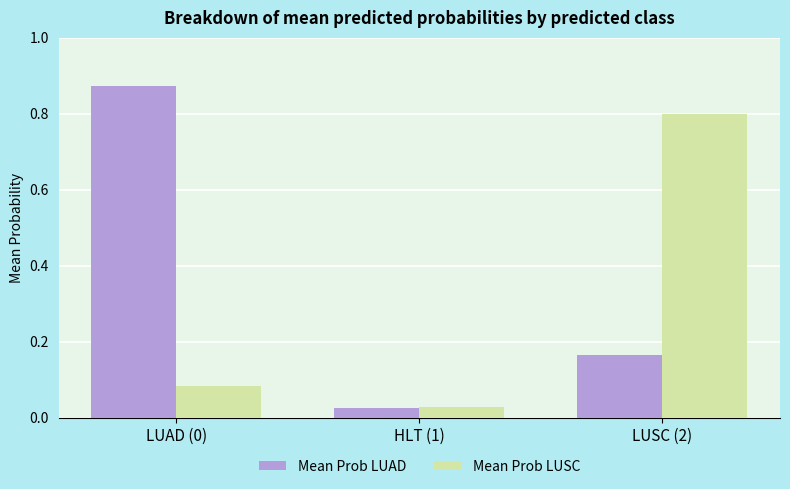

Which series changed the most between HLT (1) and LUSC (2)?

Mean Prob LUSC